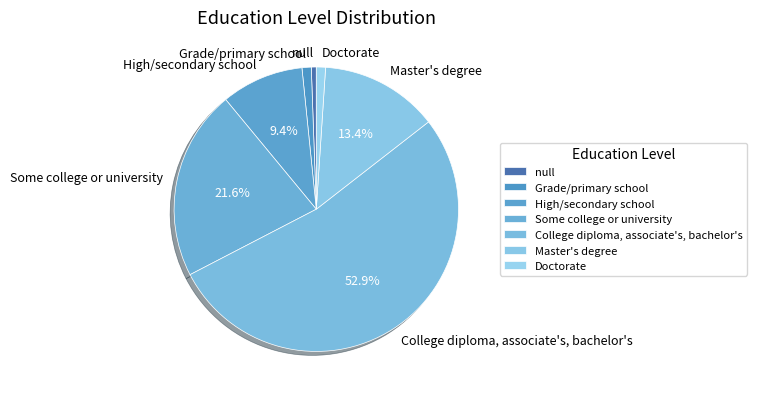

Rank the categories by value from highest to lowest.

College diploma, associate's, bachelor's, Some college or university, Master's degree, High/secondary school, Grade/primary school, Doctorate, null